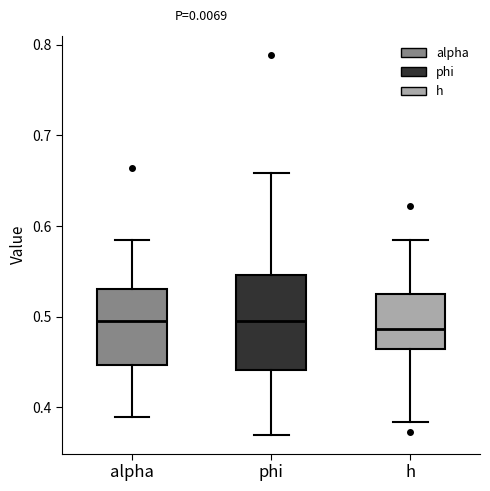

Reading left to right, read every box against the y-axis: the position of its median line, the range the box covers, and the ends of its whiskers. The values are not printed on the chart, so give them approximately, as read against the axis.

alpha: median 0.50, box 0.45 to 0.53, whiskers 0.39 to 0.58
phi: median 0.50, box 0.44 to 0.55, whiskers 0.37 to 0.66
h: median 0.49, box 0.46 to 0.52, whiskers 0.38 to 0.59